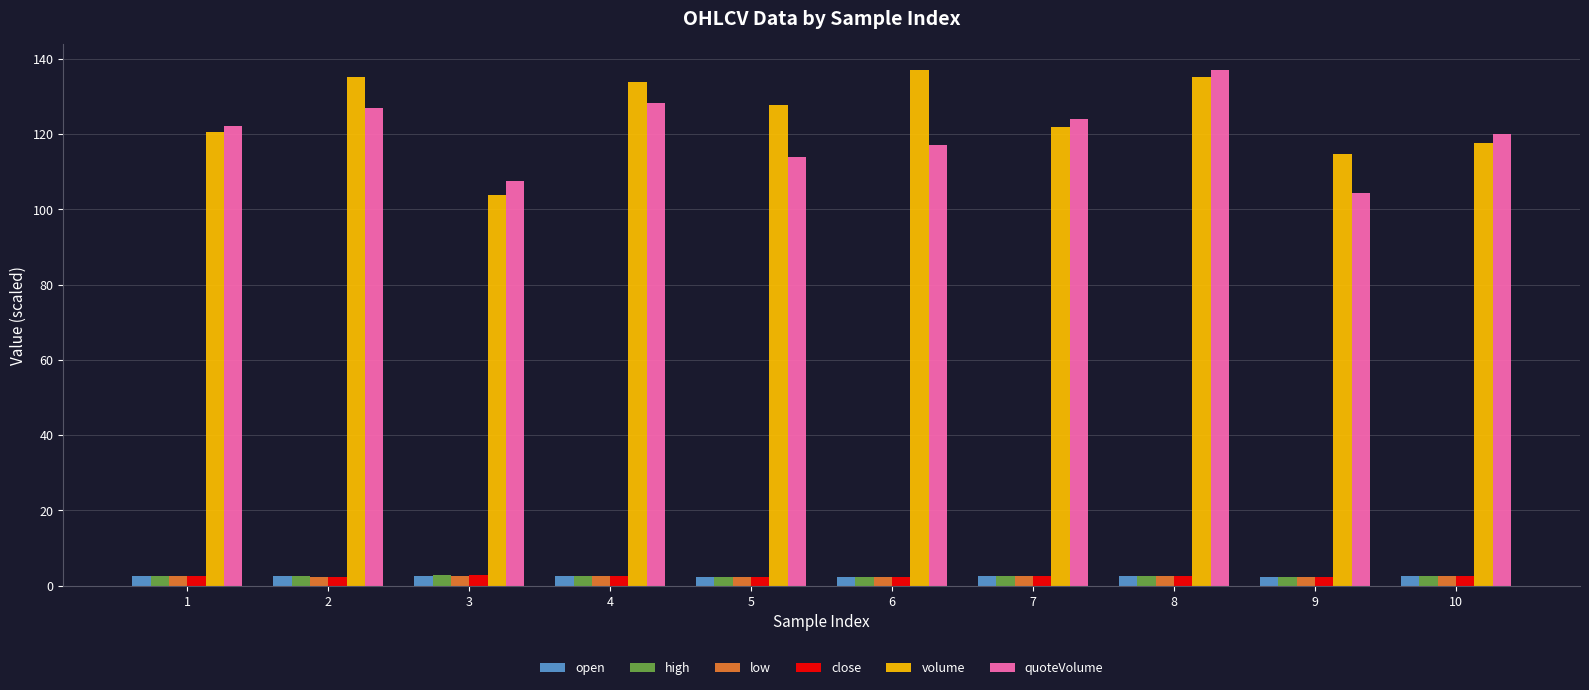

What is the maximum value shown in the chart?

137.0